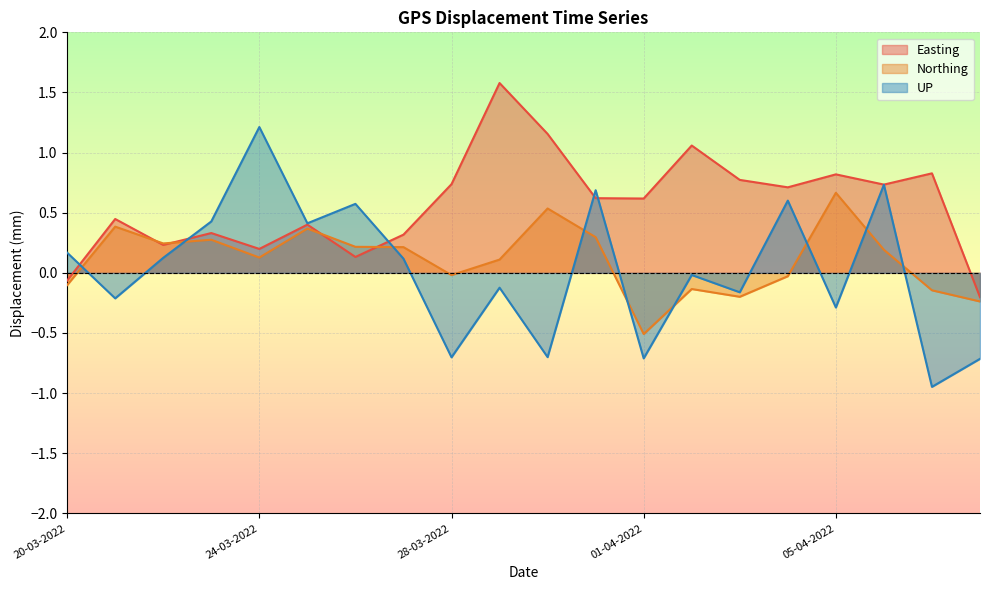

What is the difference between the maximum and minimum values in the Northing series?

1.2